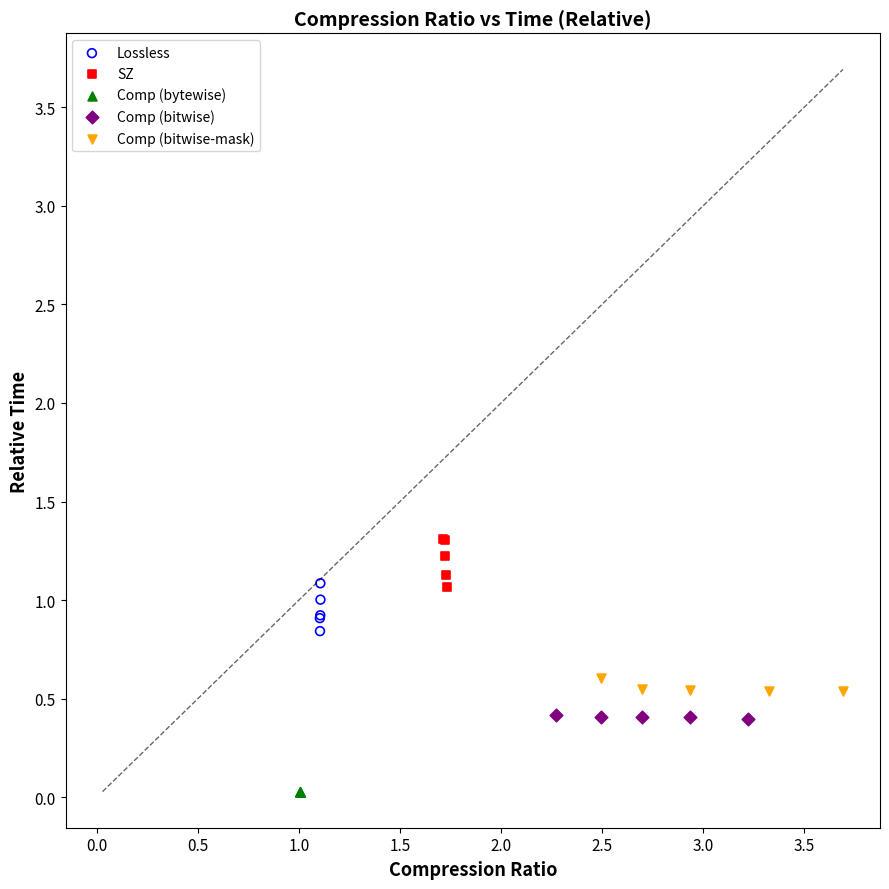

Which series contains the lowest Y value?

Comp (bytewise)